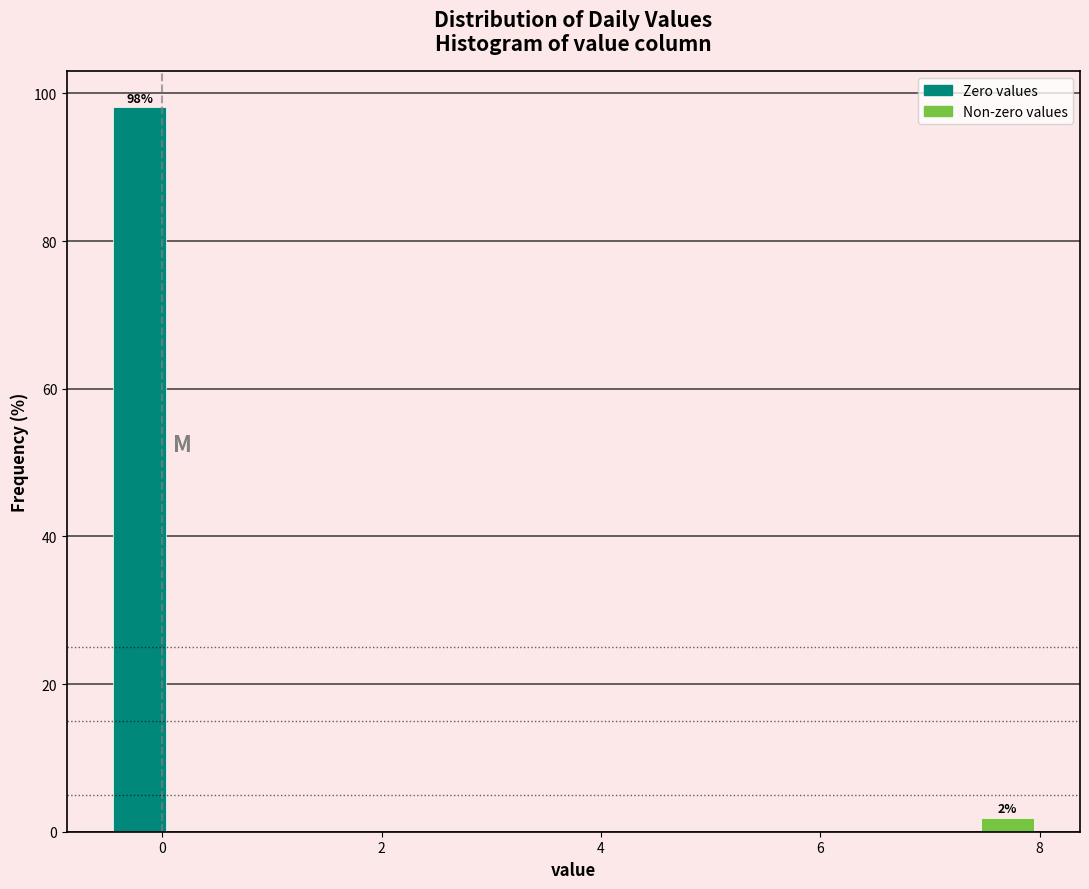

Read against the x-axis, roughly where is the centre of the tallest bar?

-0.2